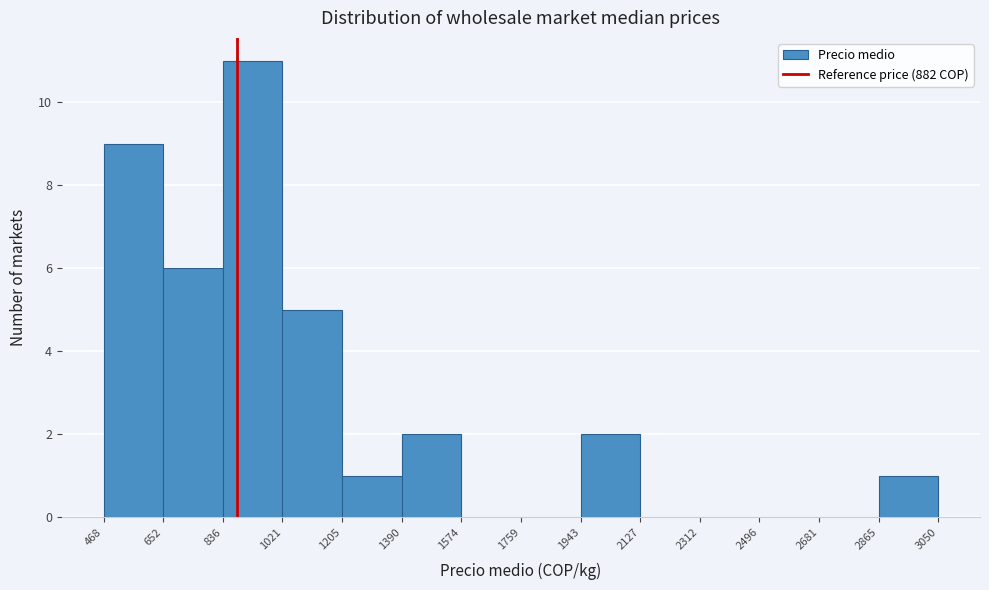

What is the height of the bar covering 1021 to 1205 on the x-axis? The values are not printed on the chart, so give them approximately, as read against the axis.

5